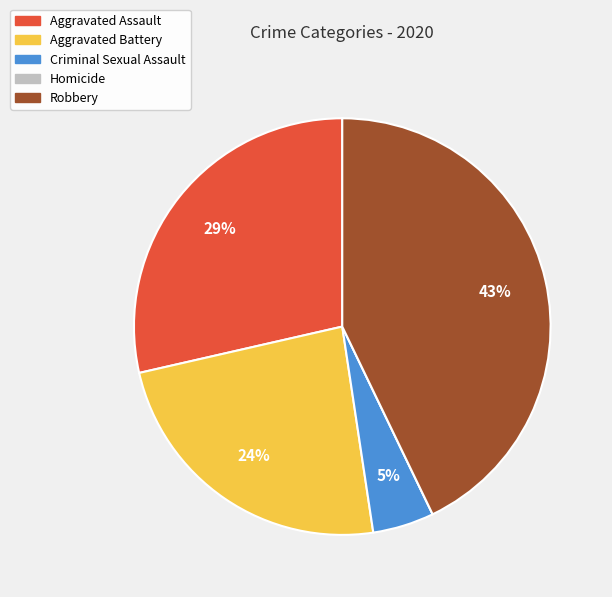

To the nearest percent, what percentage of the pie is Criminal Sexual Assault?

5%